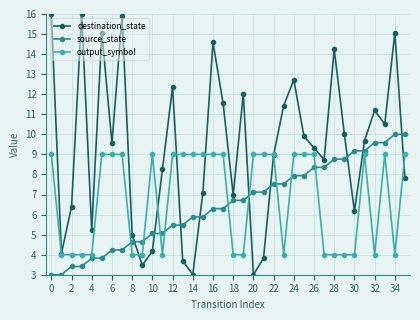

Which series has the largest total across all categories?

destination_state